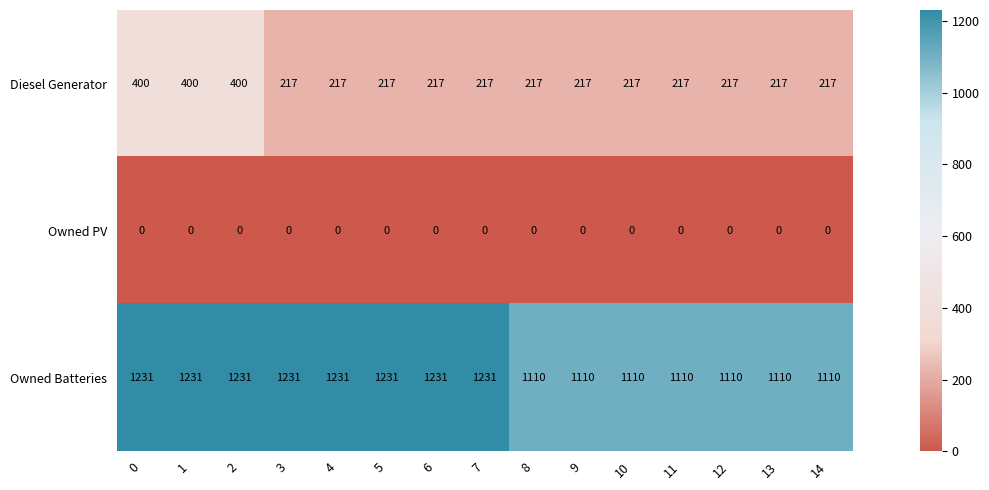

List the series in order of their overall mean, highest first.

Owned Batteries, Diesel Generator, Owned PV